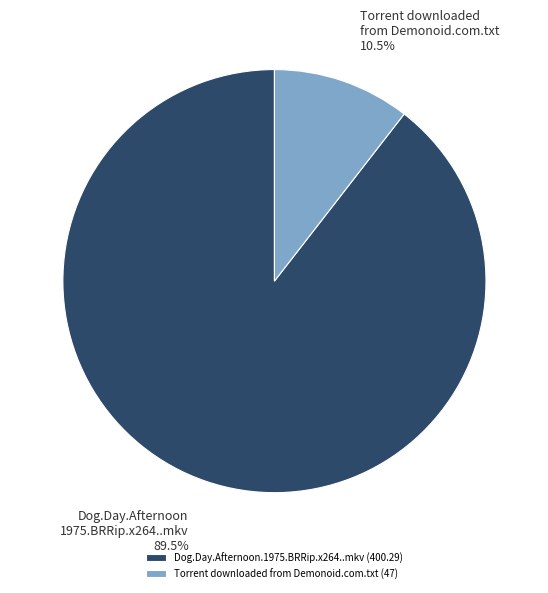

Count the number of slices in the pie.

2